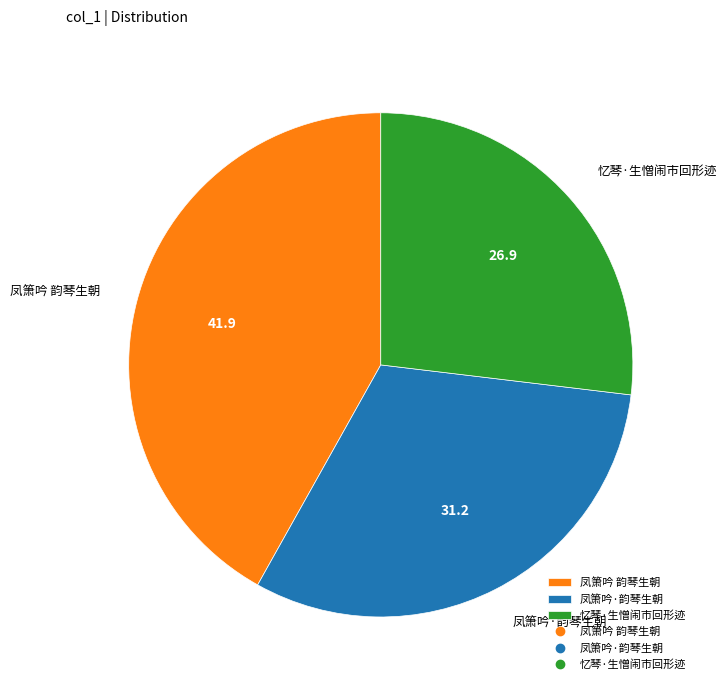

Combined, do 凤箫吟 韵琴生朝 and 凤箫吟·韵琴生朝 account for over 50%?

Yes